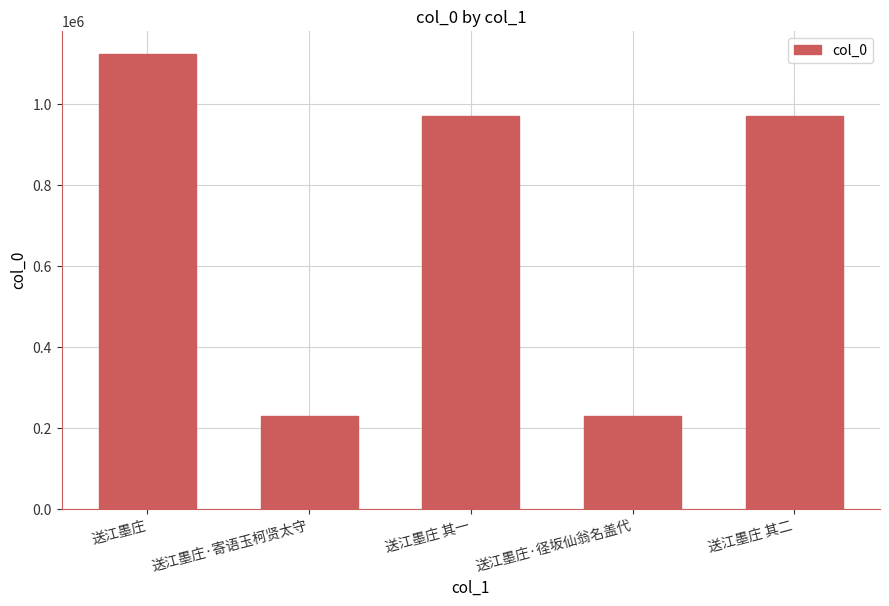

Approximately how many times larger is the value at 送江墨庄 其二 compared to 送江墨庄?

0.9